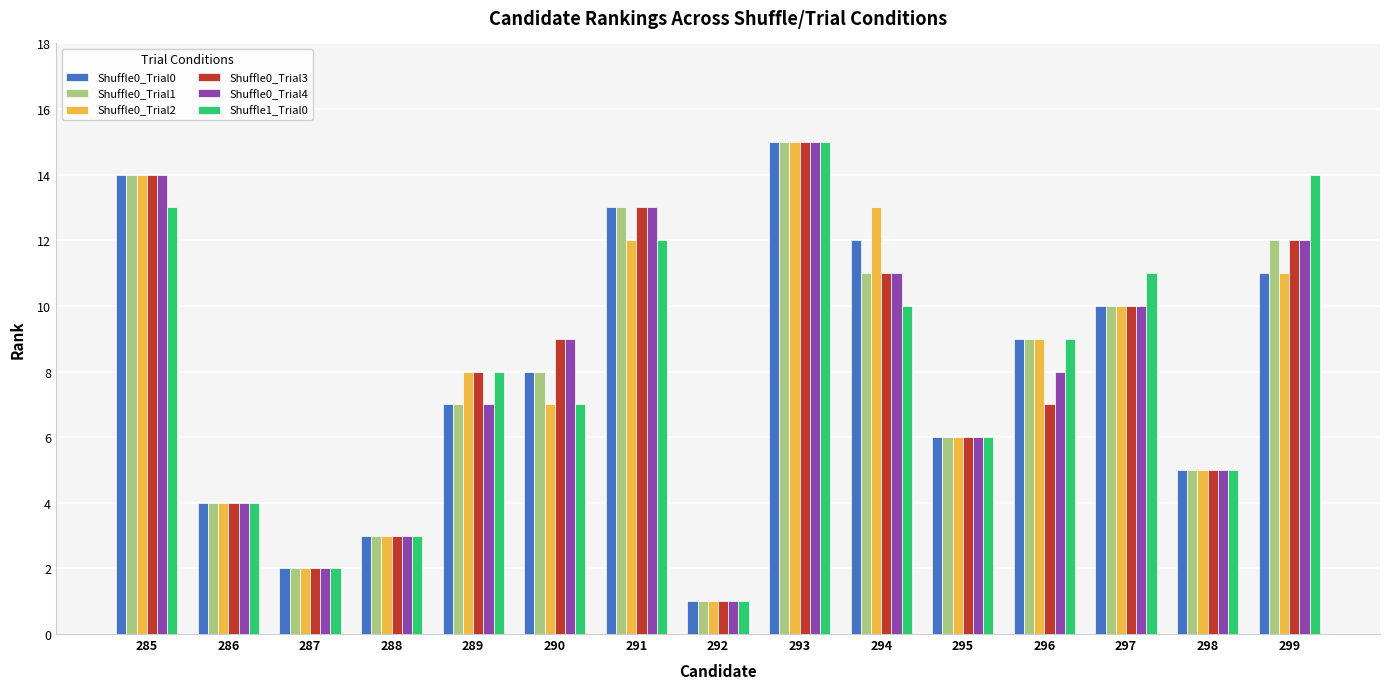

The value of Shuffle1_Trial0 at 297 is 20. True or false?

False